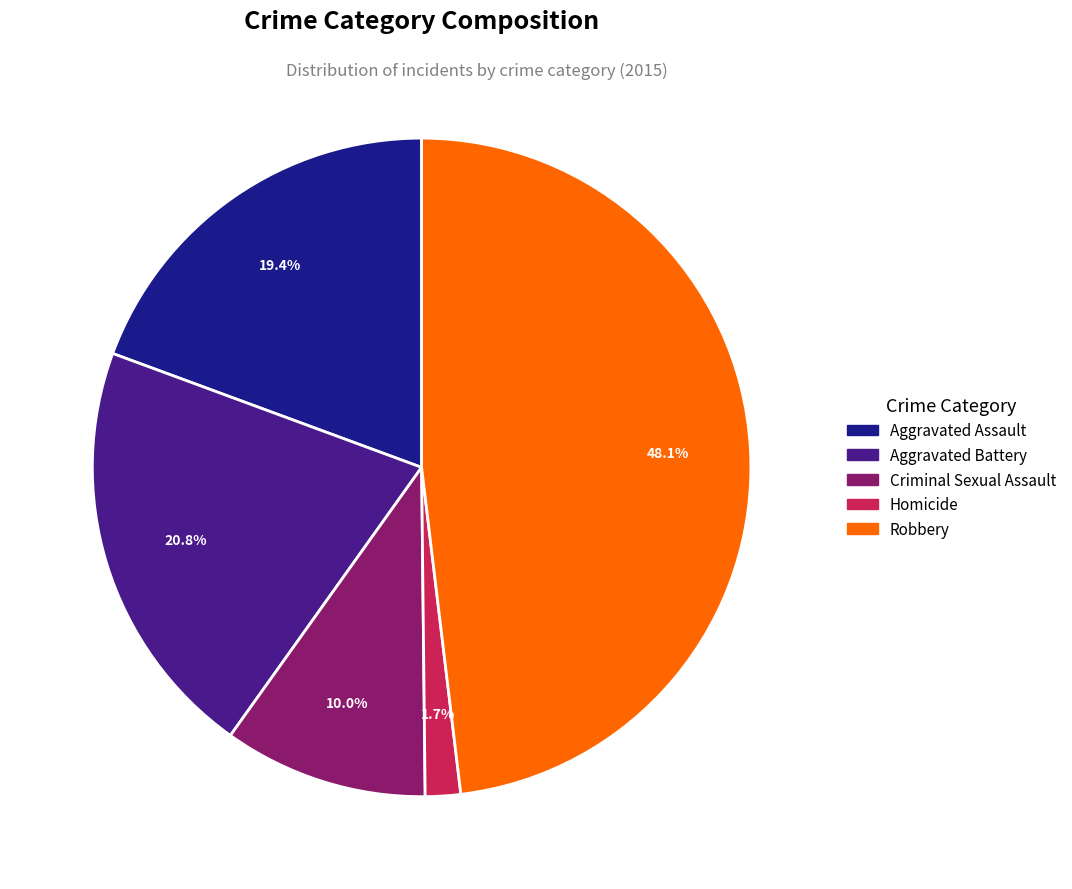

The Criminal Sexual Assault slice represents 10% of the pie. True or false?

True